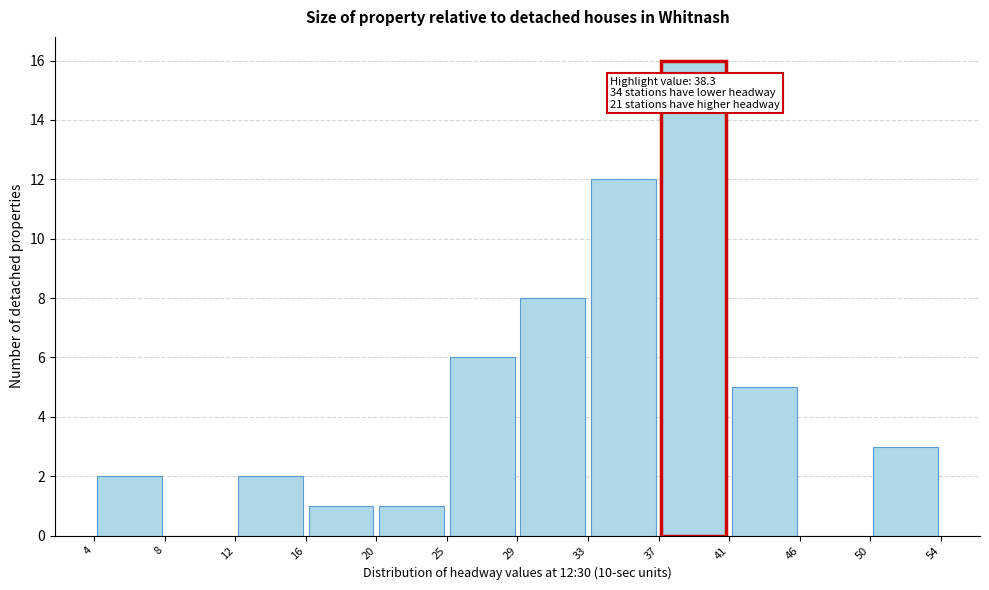

Over which range of the x-axis is the bar tallest?

37 to 41